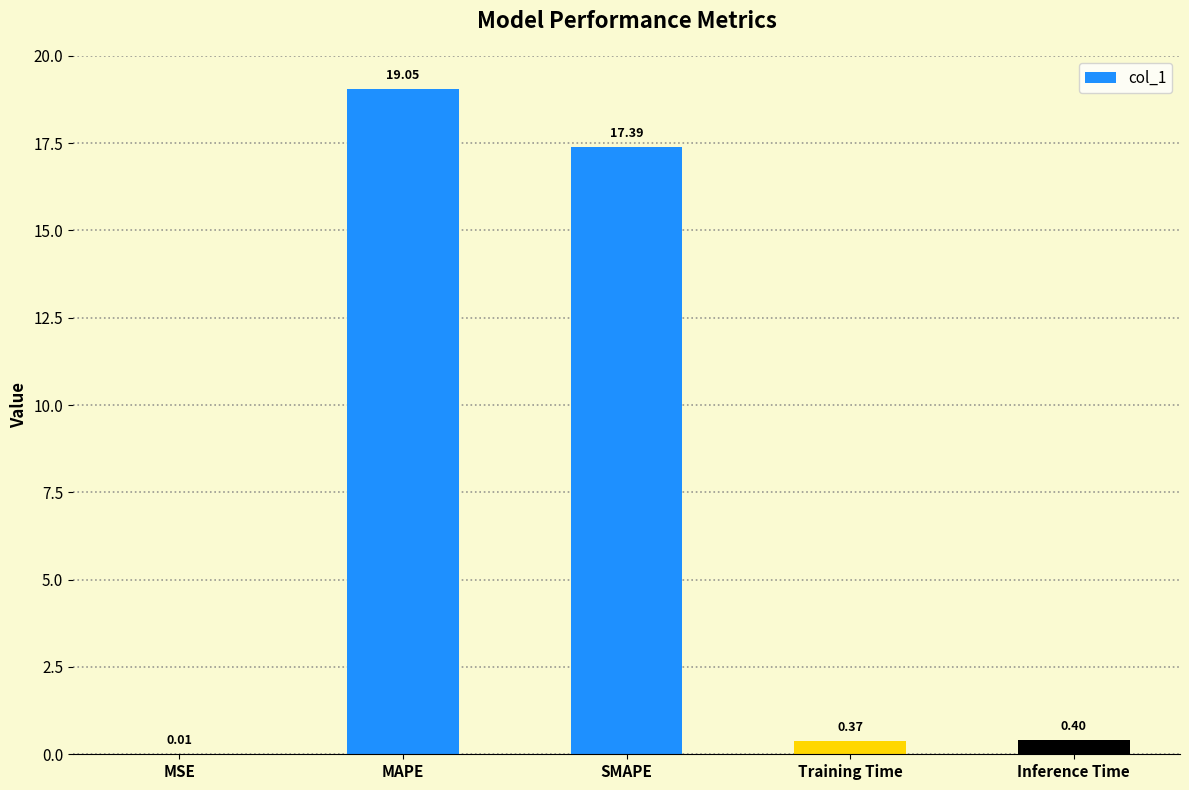

Approximately how many times larger is the value at MAPE compared to SMAPE?

1.1